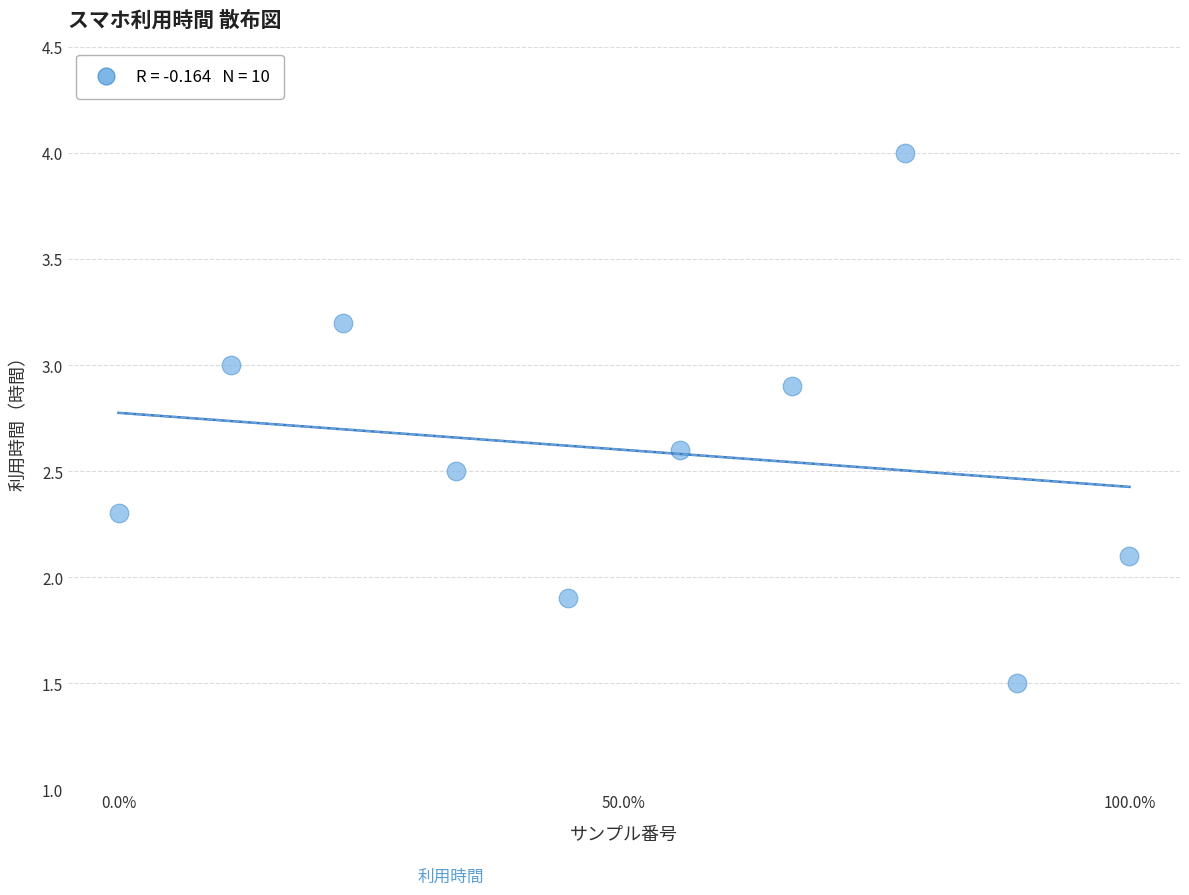

What is the range of X values (max minus min)?

1.0